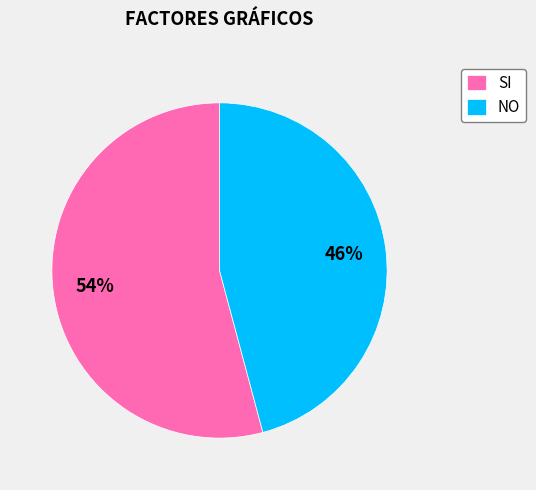

Between NO and SI, which is larger?

SI